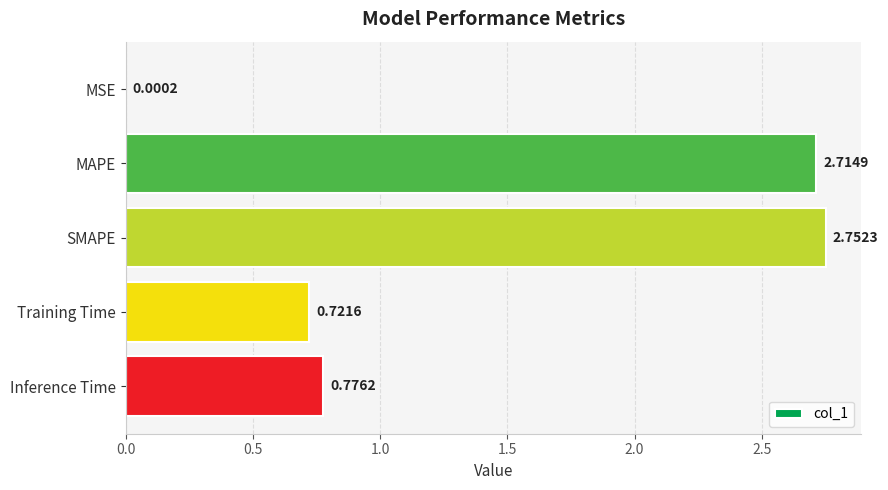

Where is the data nearest to the value 1?

Inference Time